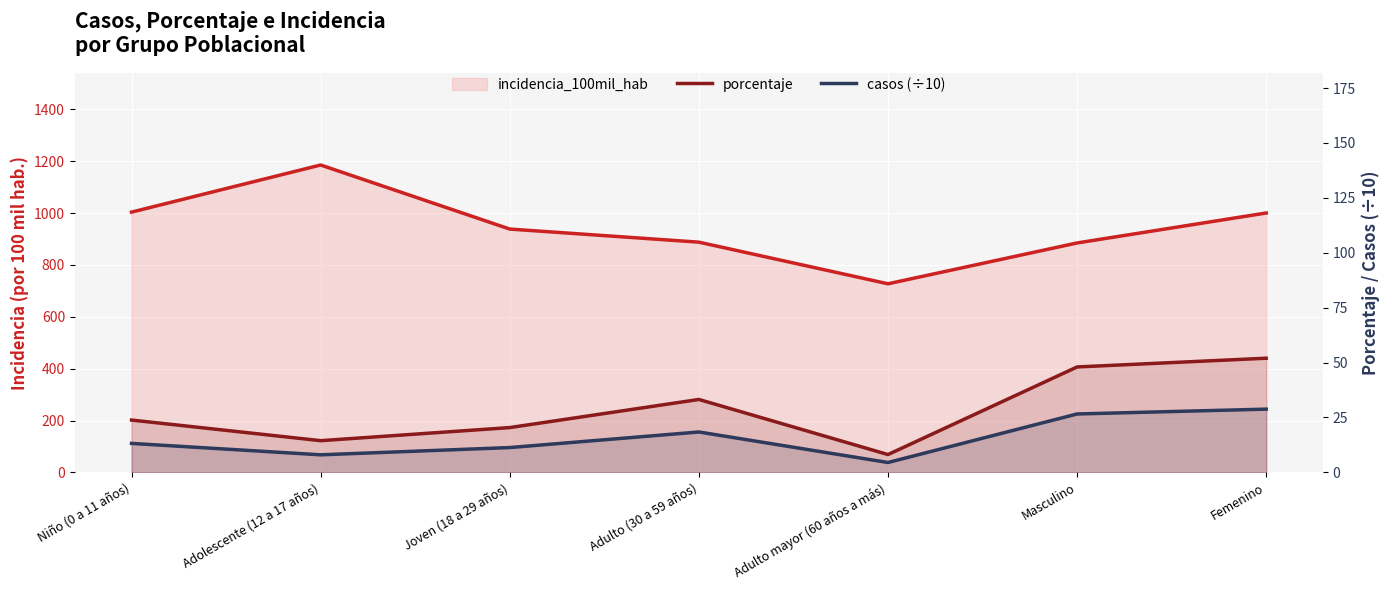

At which label is casos (÷10) closest to 16?

Adulto (30 a 59 años)